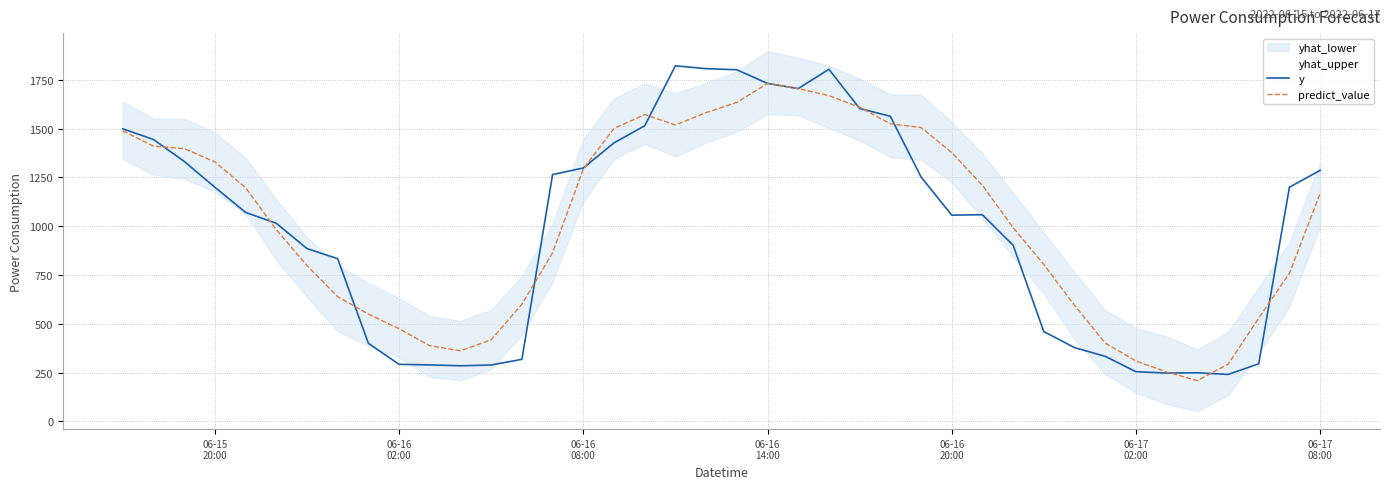

What is the minimum value for y?

239.9